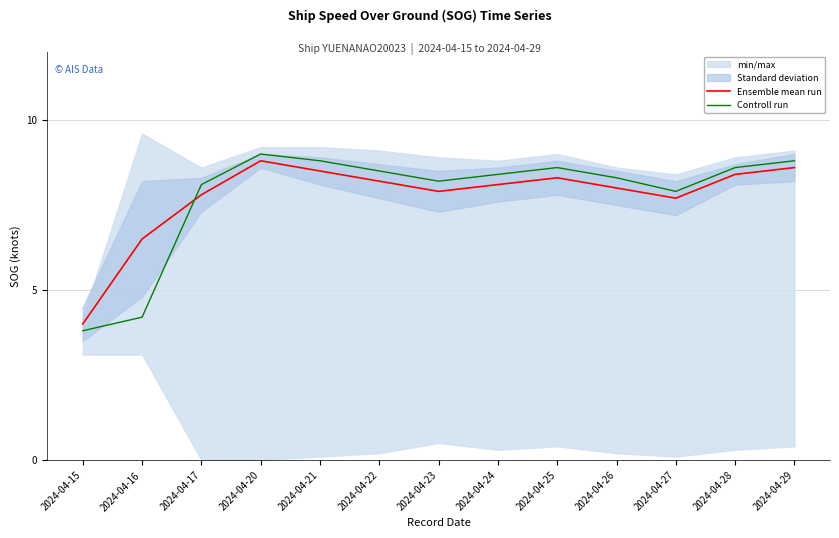

Is this an area chart (filled region under the line)?

No